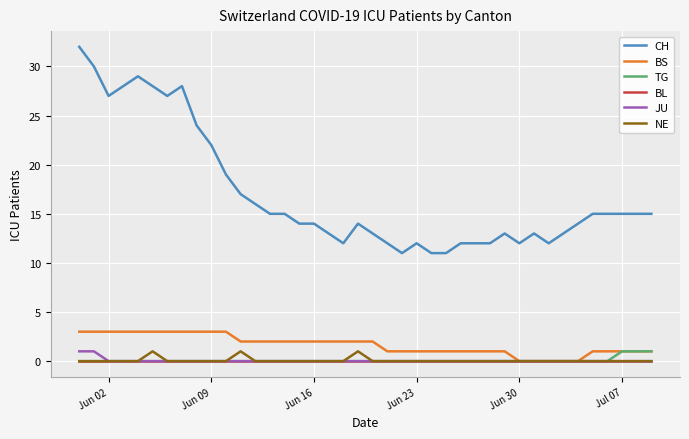

What is the greatest value displayed?

32